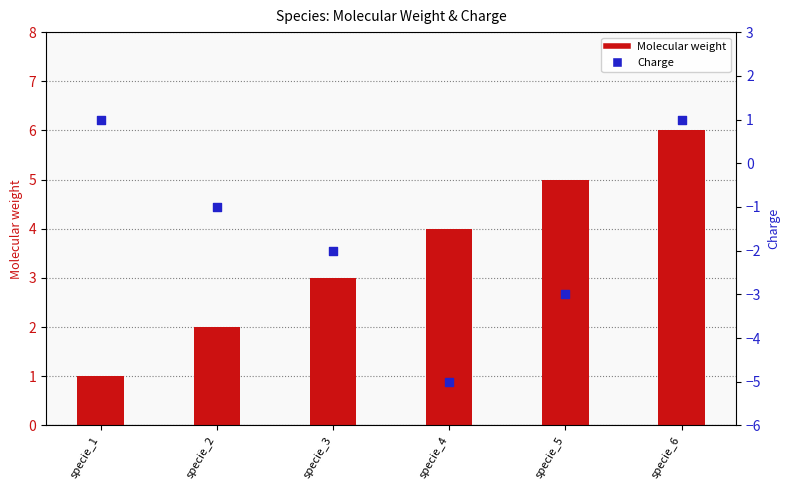

Which series contains the lowest Y value?

Charge